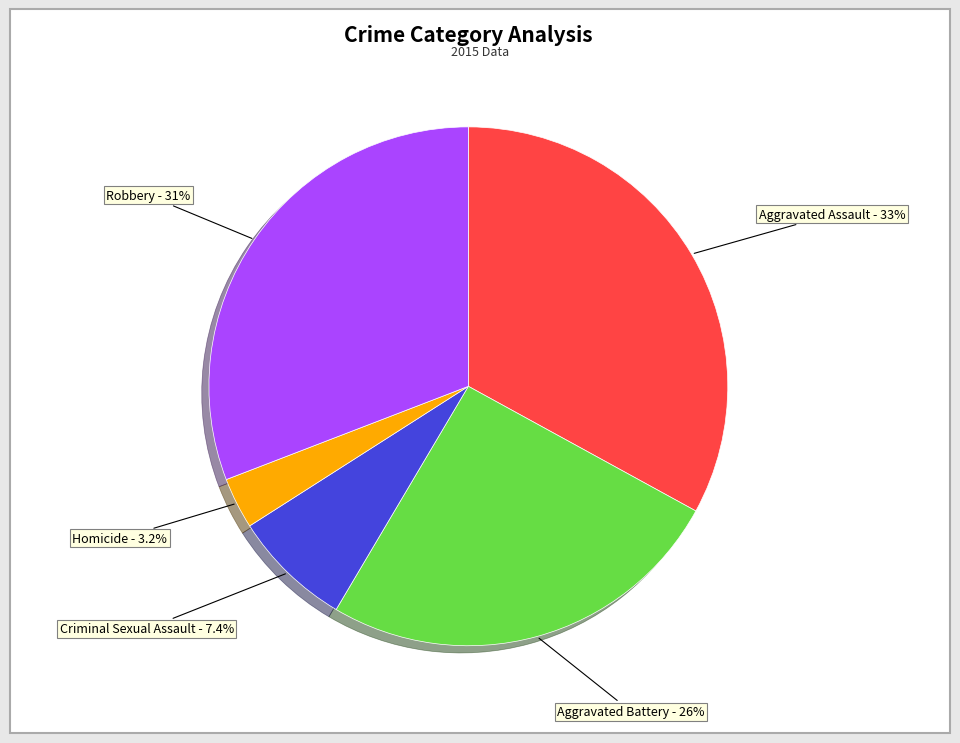

Rank the categories by value from lowest to highest.

Homicide, Criminal Sexual Assault, Aggravated Battery, Robbery, Aggravated Assault